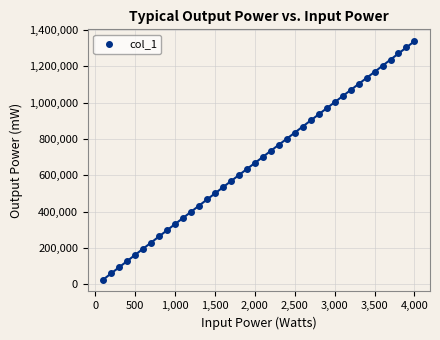

What is the range of Y values (max minus min)?

1313589